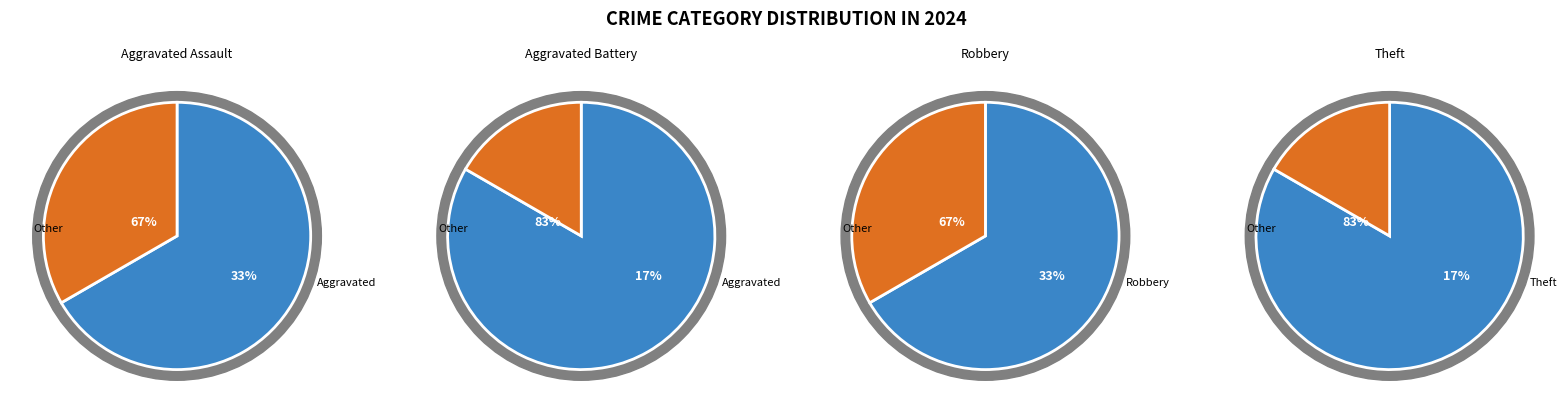

The Aggravated Assault slice represents 26% of the pie. True or false?

False